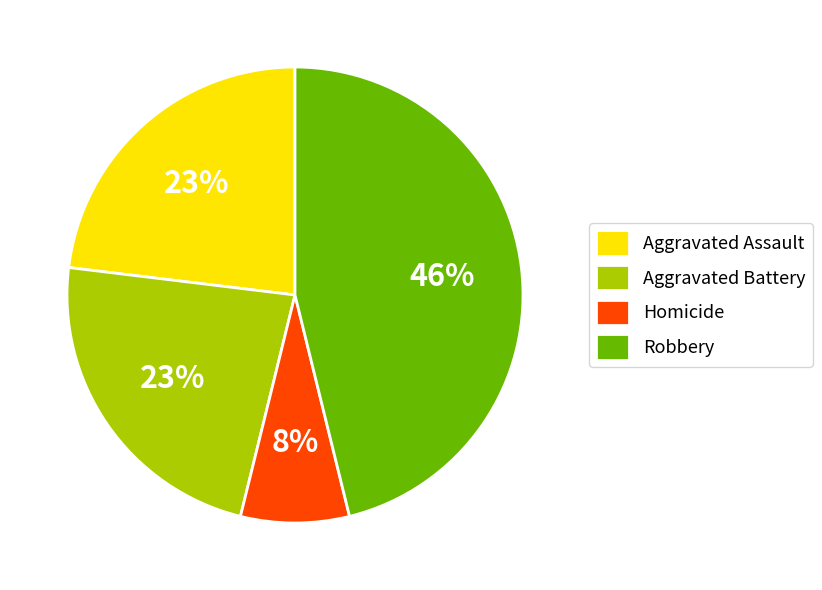

Combined, do Robbery and Homicide account for over 50%?

Yes